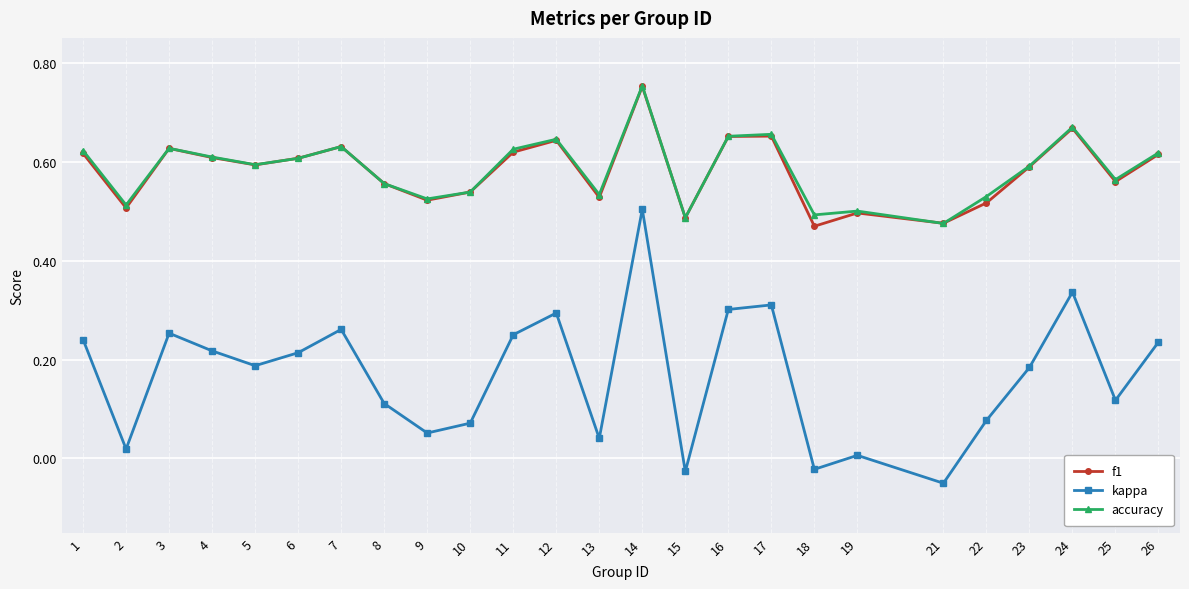

Which category has the highest value in the kappa series?

14